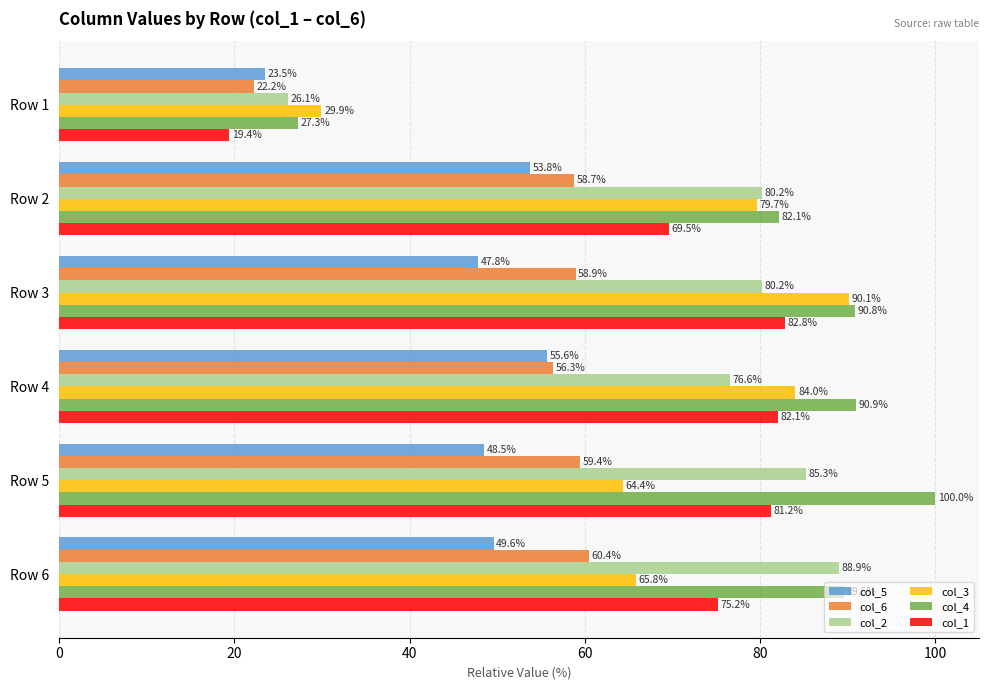

Which series has the widest spread of values?

col_4